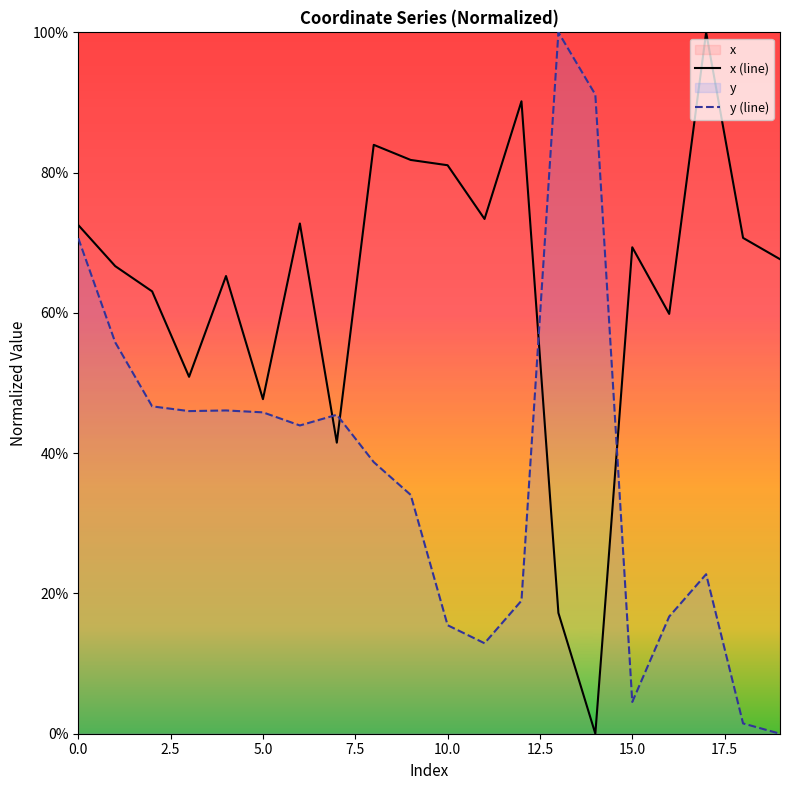

At which category does the chart reach its minimum across all series?

14